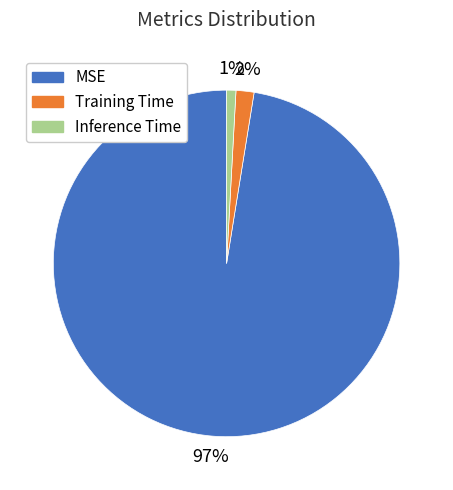

To the nearest percent, what portion does MSE represent?

97%